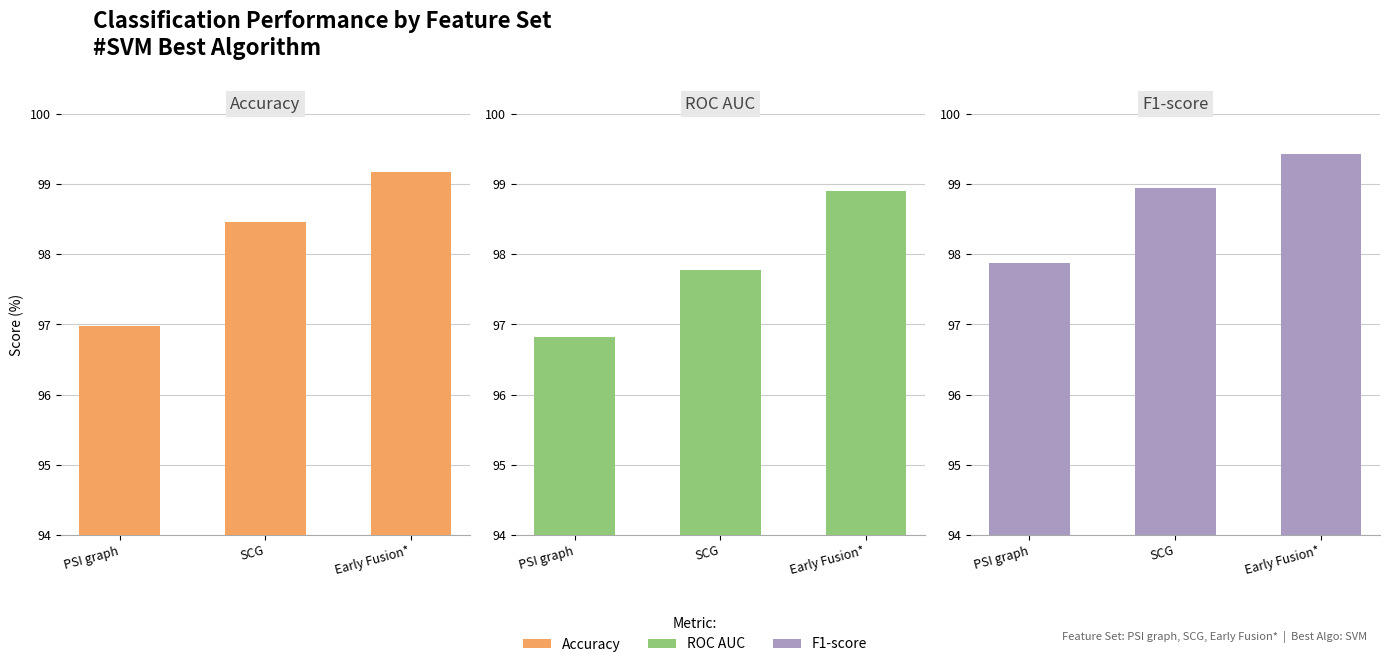

What is the highest value of the Accuracy series?

99.2